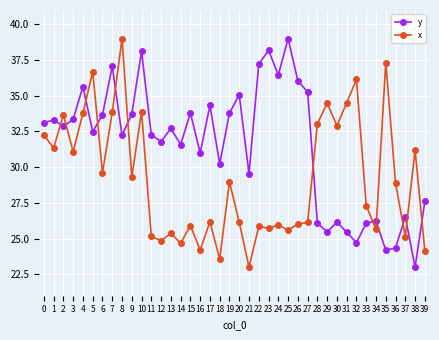

What is the difference between the maximum and minimum values in the x series?

16.0